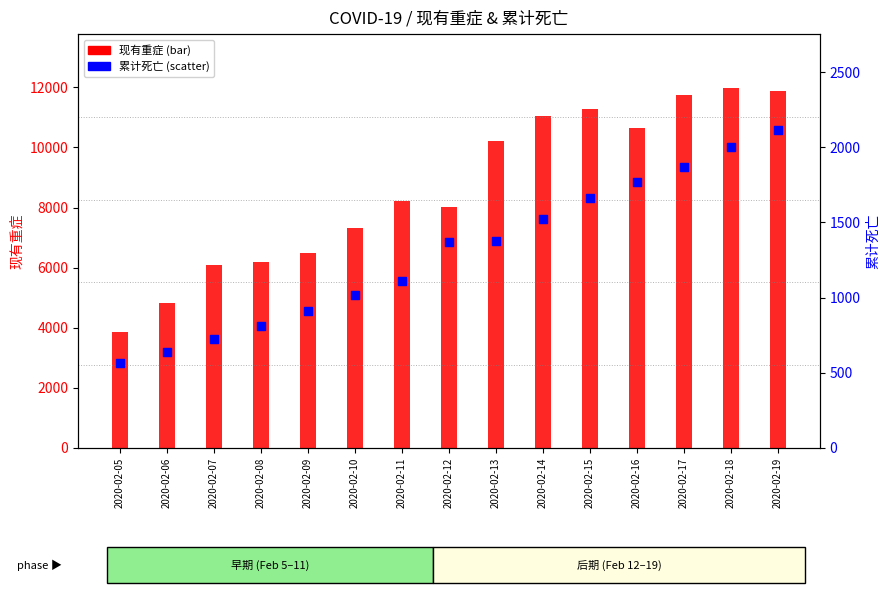

Is the value of 累计死亡 at 2020-02-16 greater than the value of 现有重症 at 2020-02-16?

No